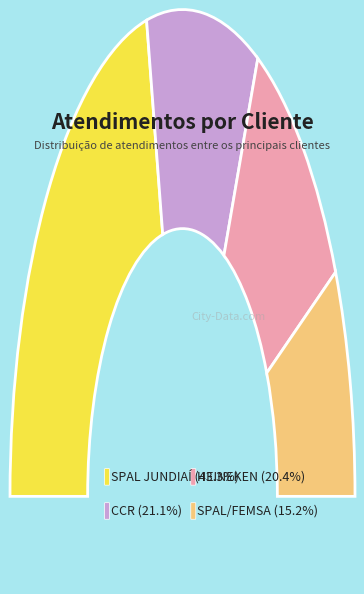

What is the total percentage of HEINEKEN and SPAL JUNDIAÍ?

63.7%